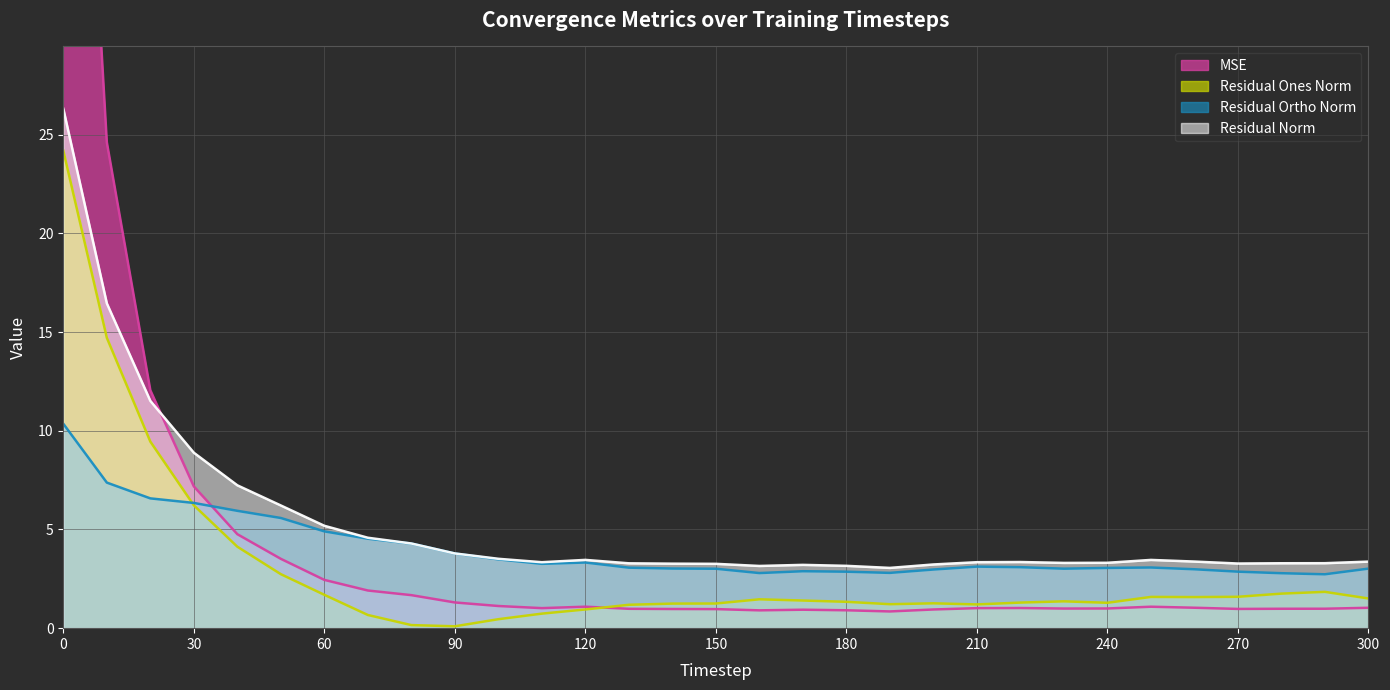

What is the value of the res_ortho_norm point at the 4th from the left?

6.3